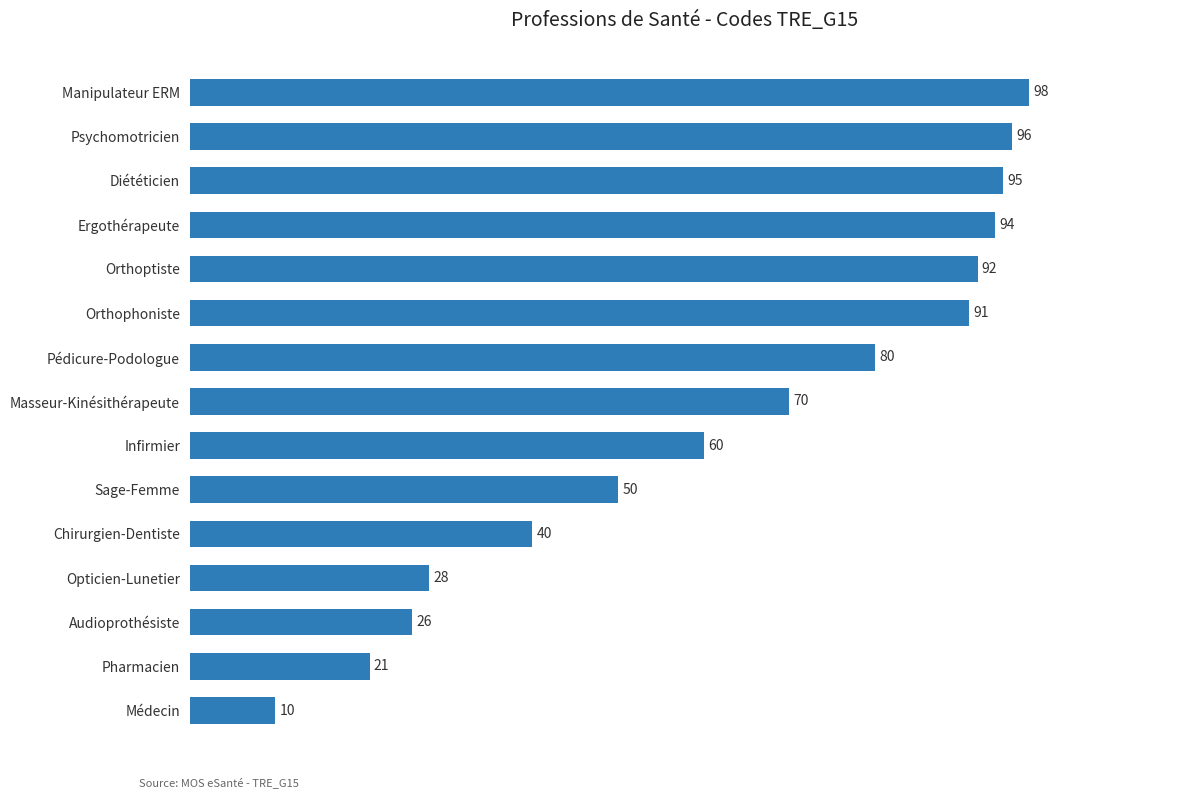

At which label is the value closest to 54?

Sage-Femme